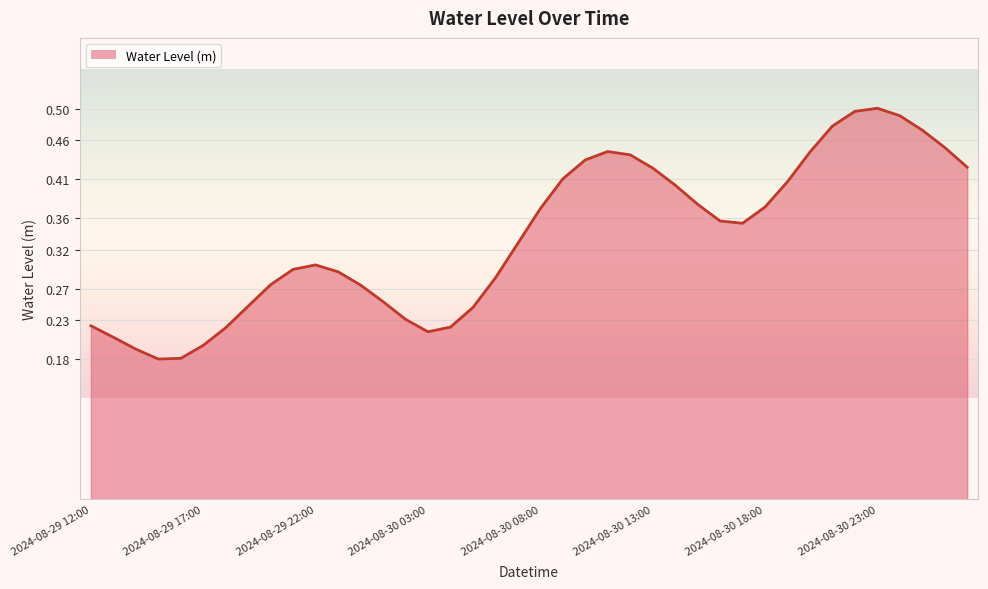

At which category does the chart reach its minimum across all series?

2024-08-29 15:00